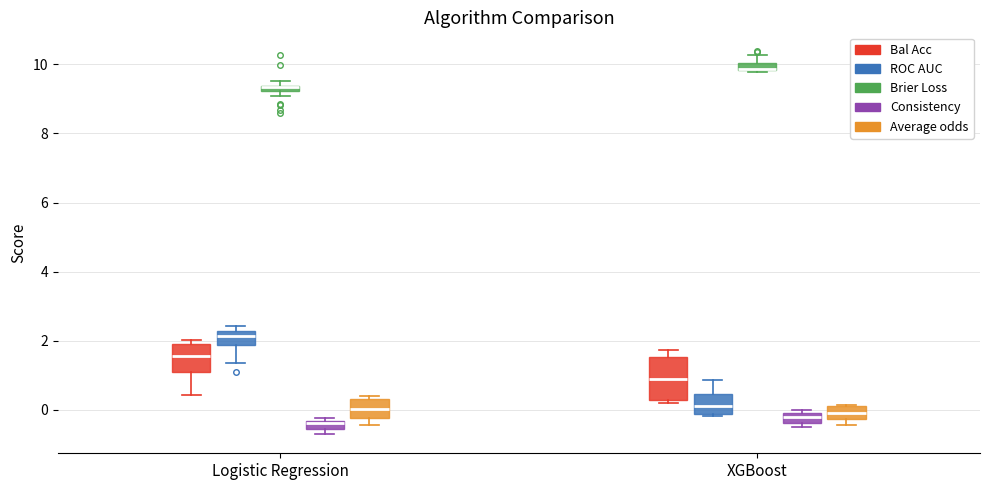

Where is the lower edge of the box for XGBoost (Average odds) on the y-axis? The values are not printed on the chart, so give them approximately, as read against the axis.

-0.2